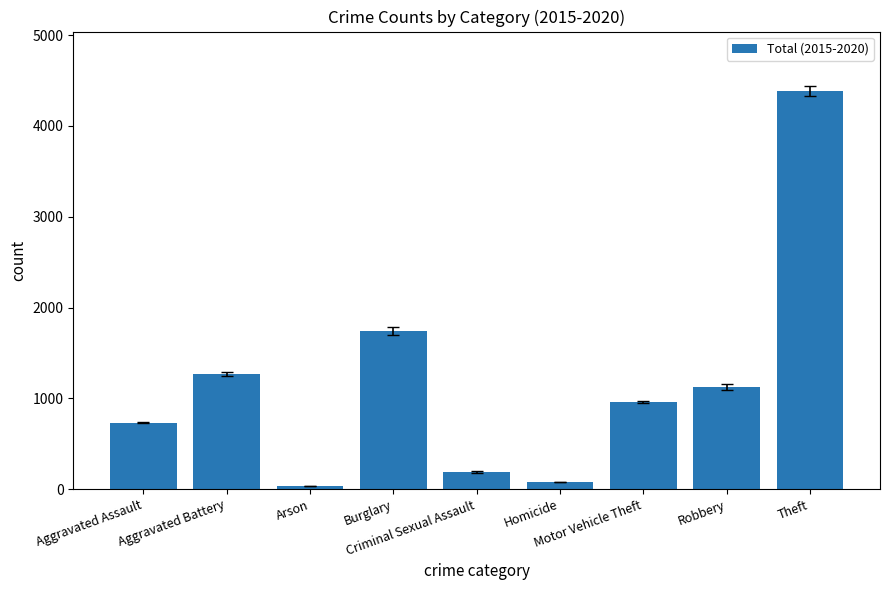

What is the difference between the values at Burglary and Theft?

2640